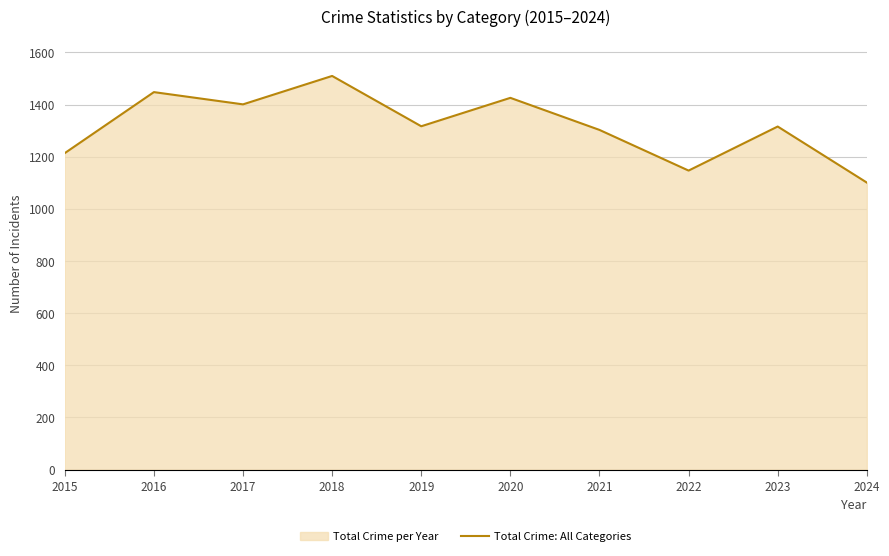

What is the greatest value displayed?

1510